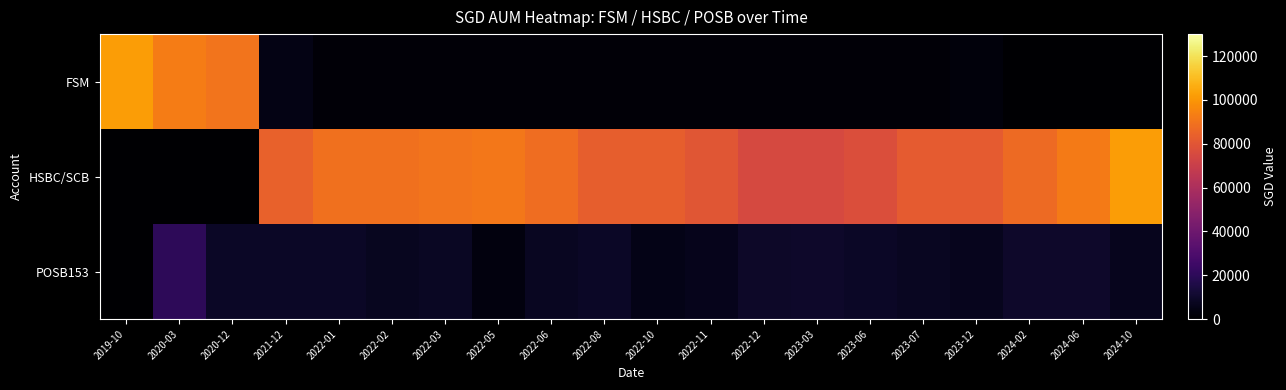

What is the difference between the highest and lowest values at 2022-01?

87000